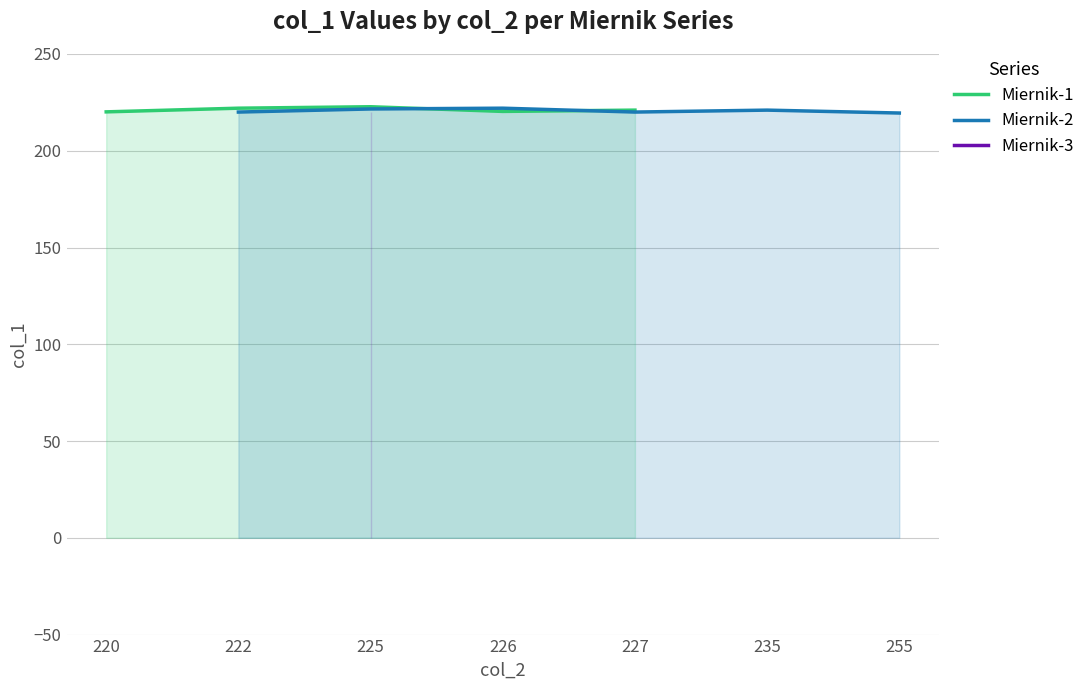

Rank the series by their maximum value, from highest to lowest.

Miernik-1, Miernik-2, Miernik-3